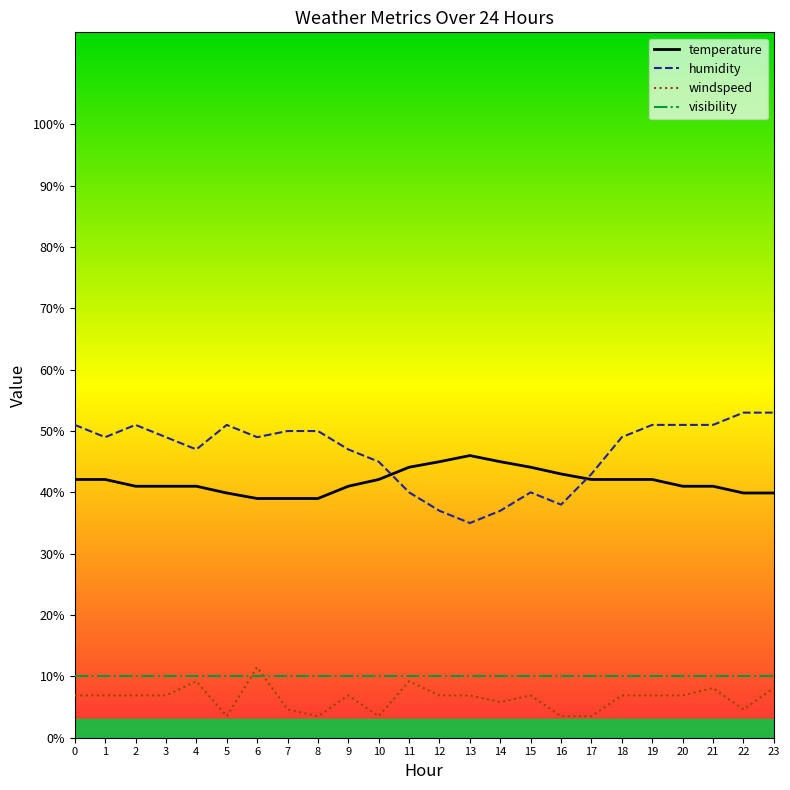

Between 14 and 18, which series saw the biggest shift?

humidity